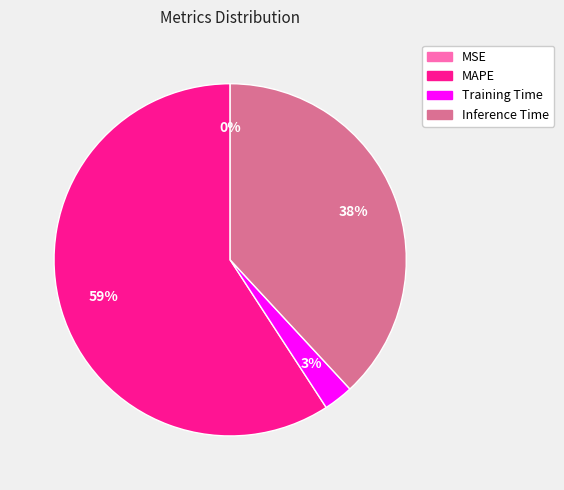

Is there a majority slice in this chart?

Yes